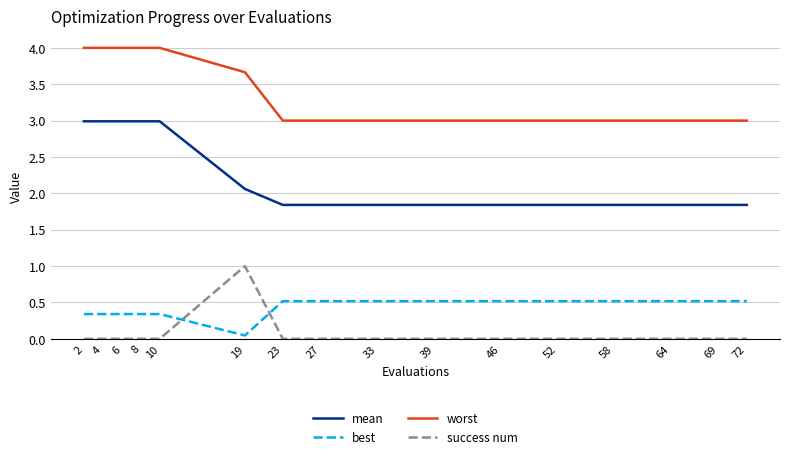

At 64, list the series in order from largest to smallest.

worst, mean, best, success num